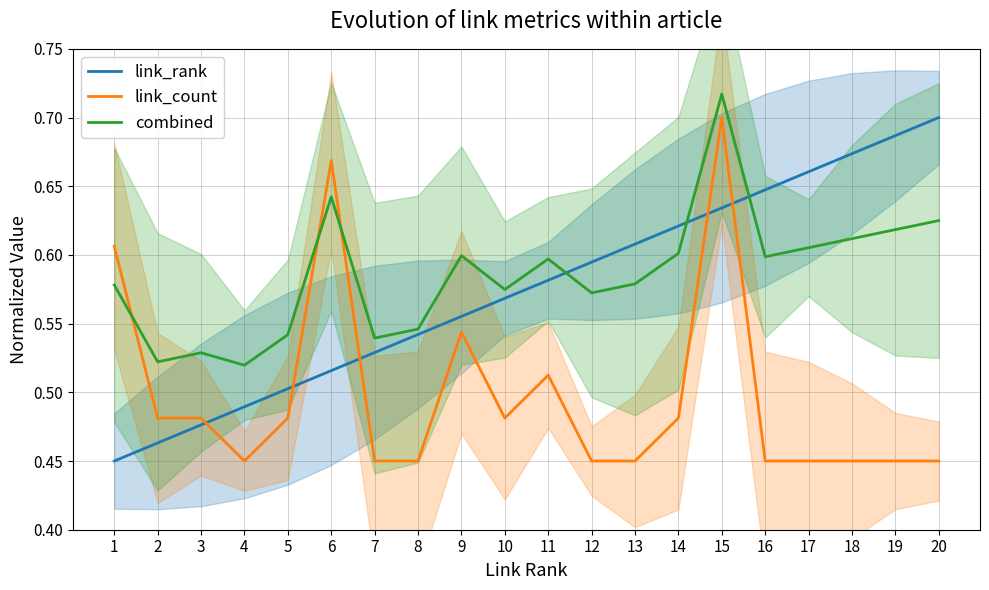

What value does the link_rank series have at 9?

0.6